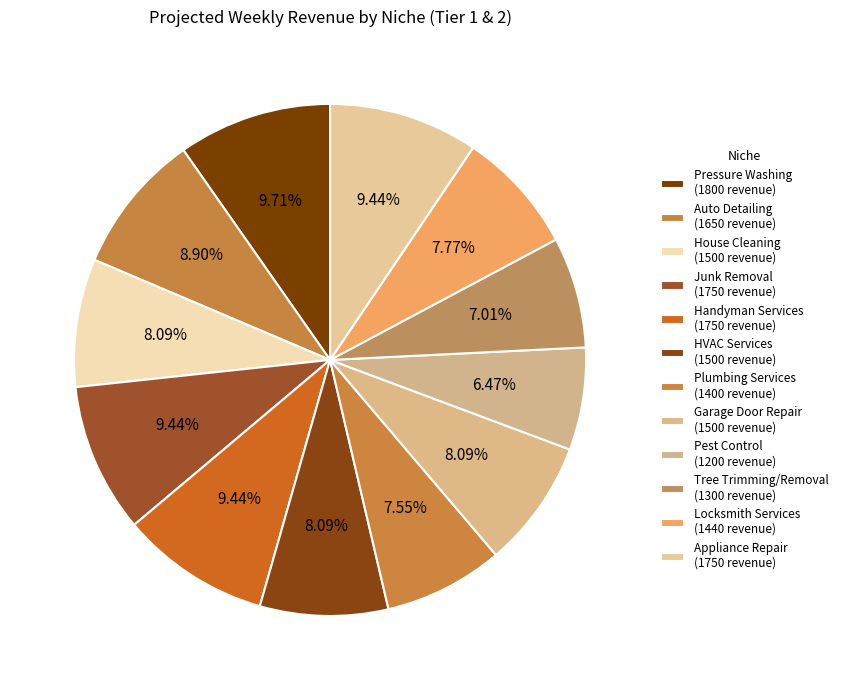

Count the number of slices in the pie.

12